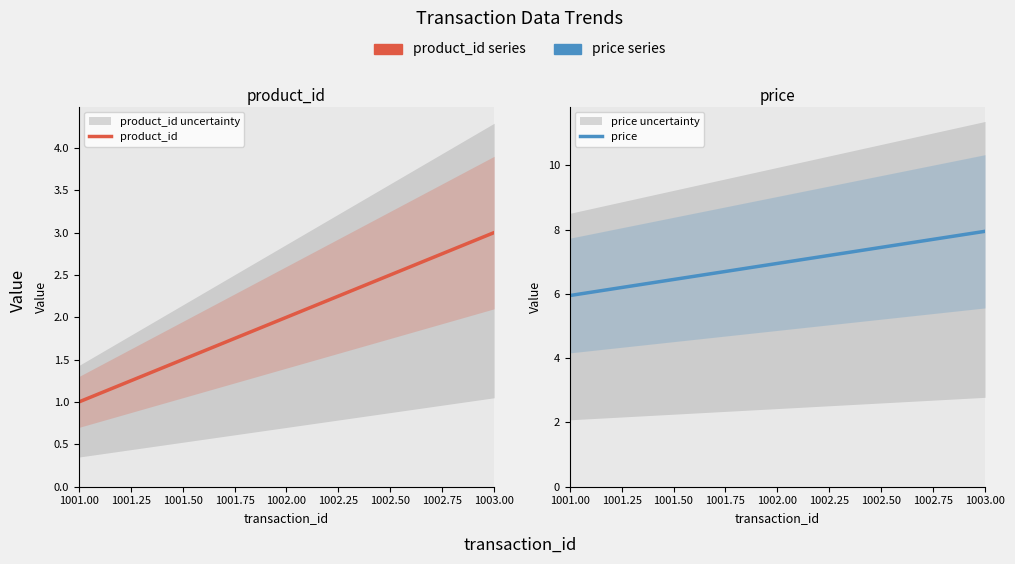

Which category has the lowest value in the product_id series?

1001